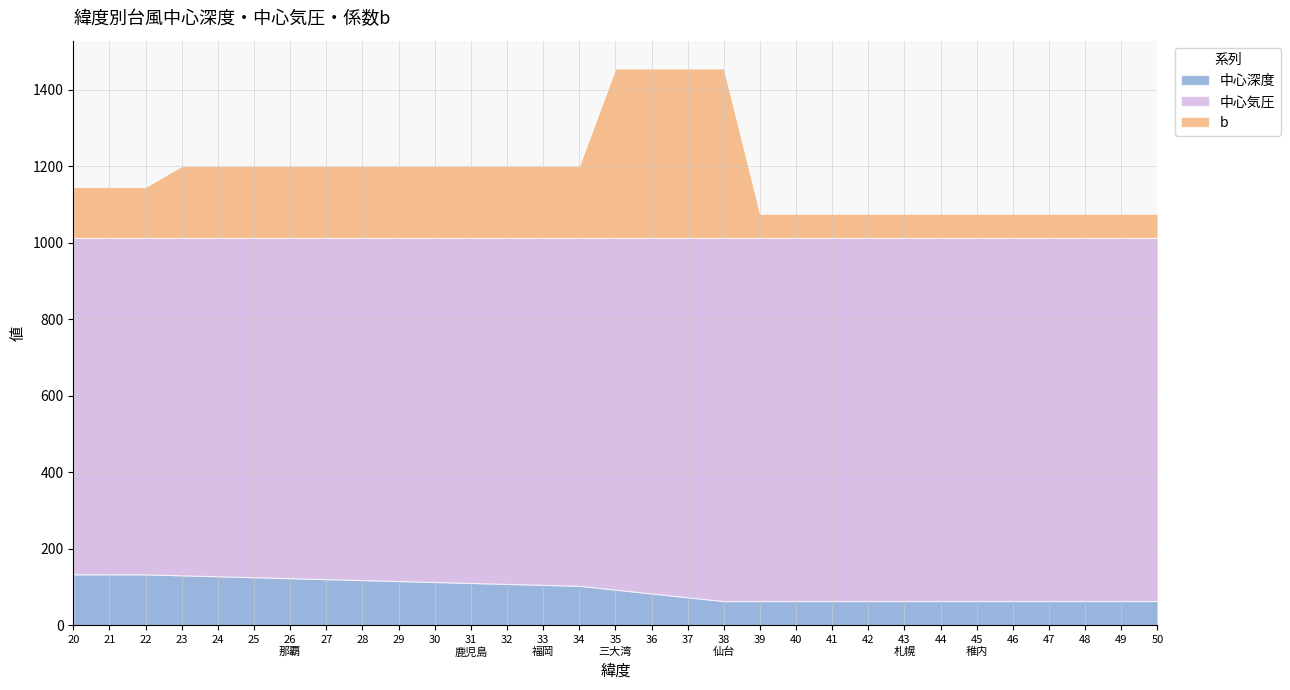

What is the value of the b point at the 2nd from the left?

133.0